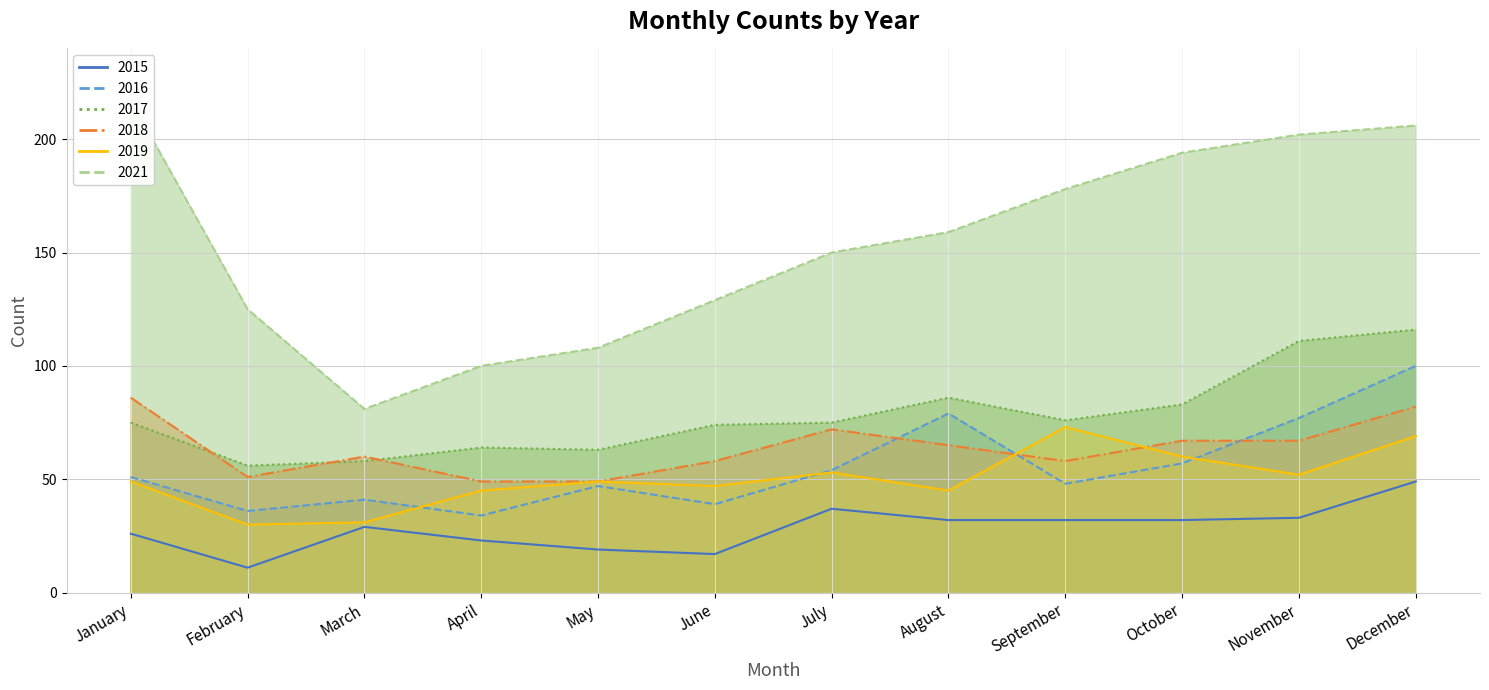

How many data points does each series have?

12